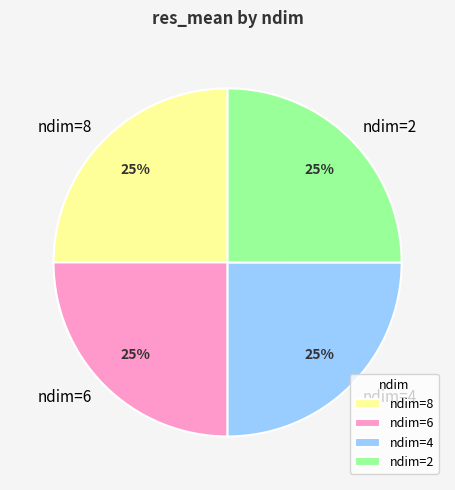

Is it true that ndim=2 is 36% of the pie?

False